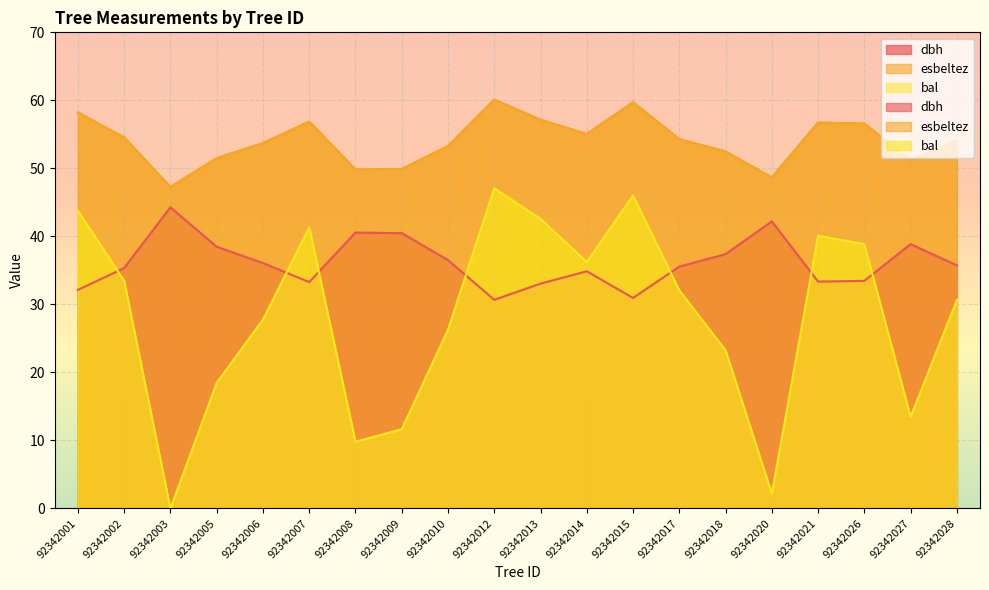

At which category does the chart reach its peak across all series?

92342012